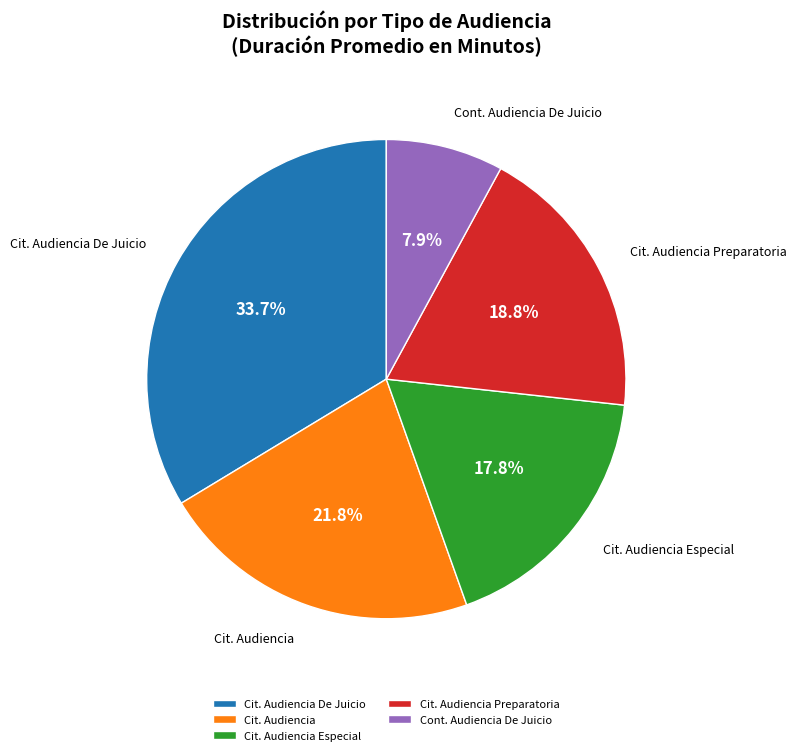

To the nearest percent, what is the difference between the largest and smallest slice percentages?

26%